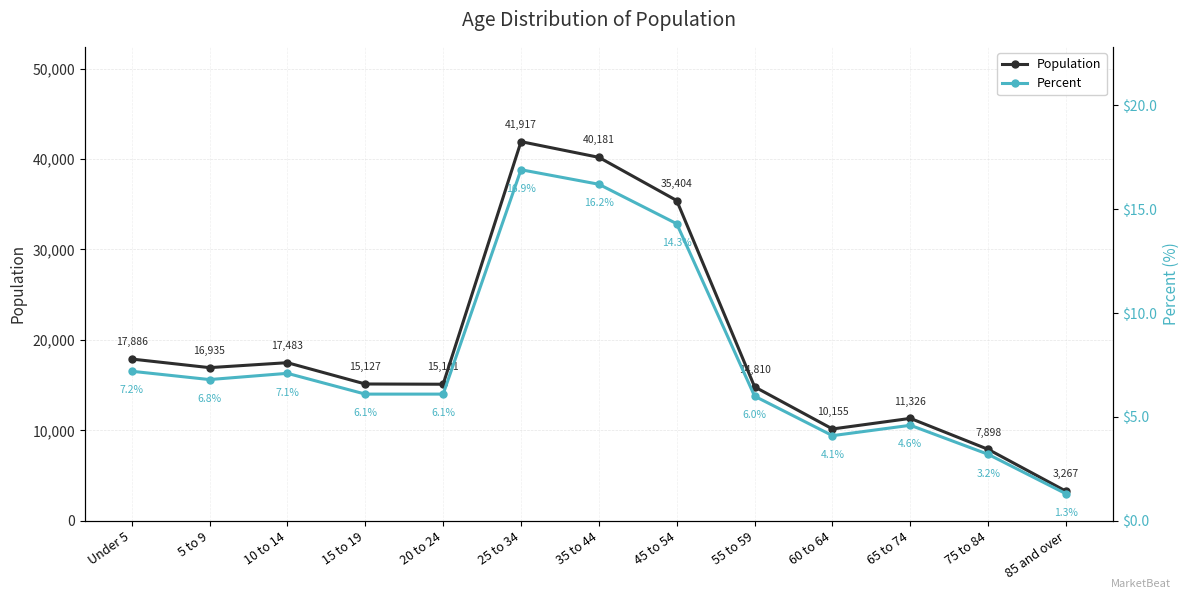

The Percent series shows 6.0 at 55 to 59. True or false?

True